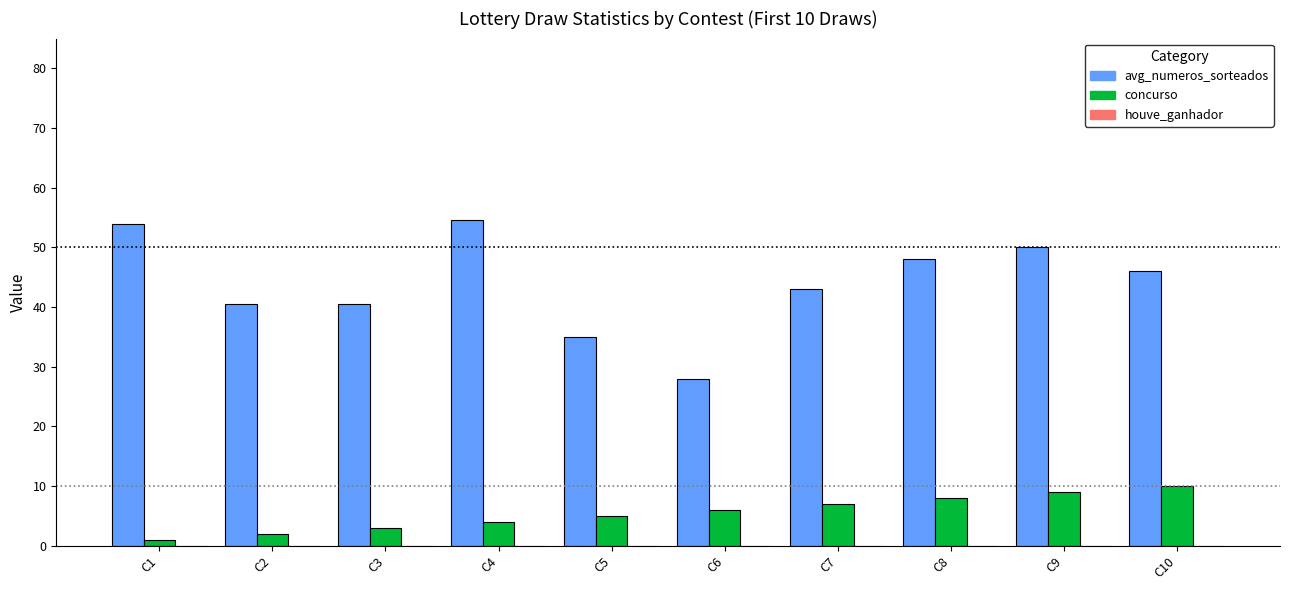

Rank the series at C8 from lowest to highest value.

concurso, avg_numeros_sorteados